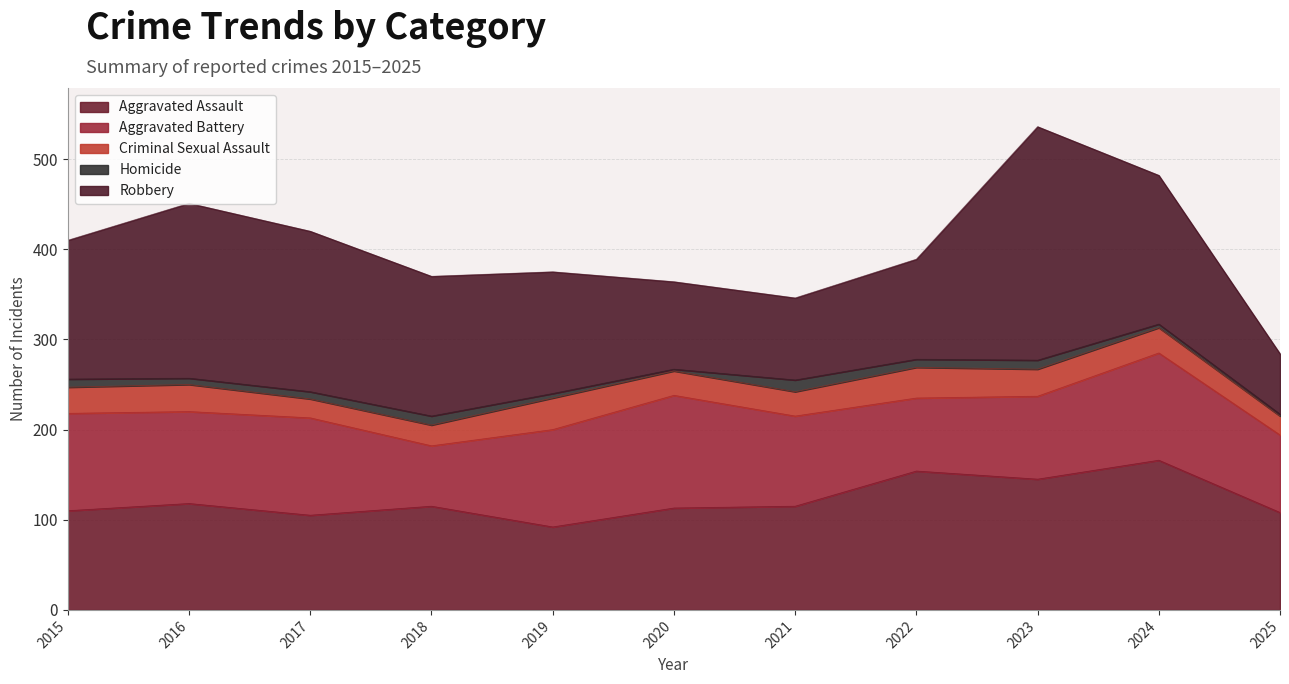

True or false: Aggravated Battery has a value of 108 at 2015.

True